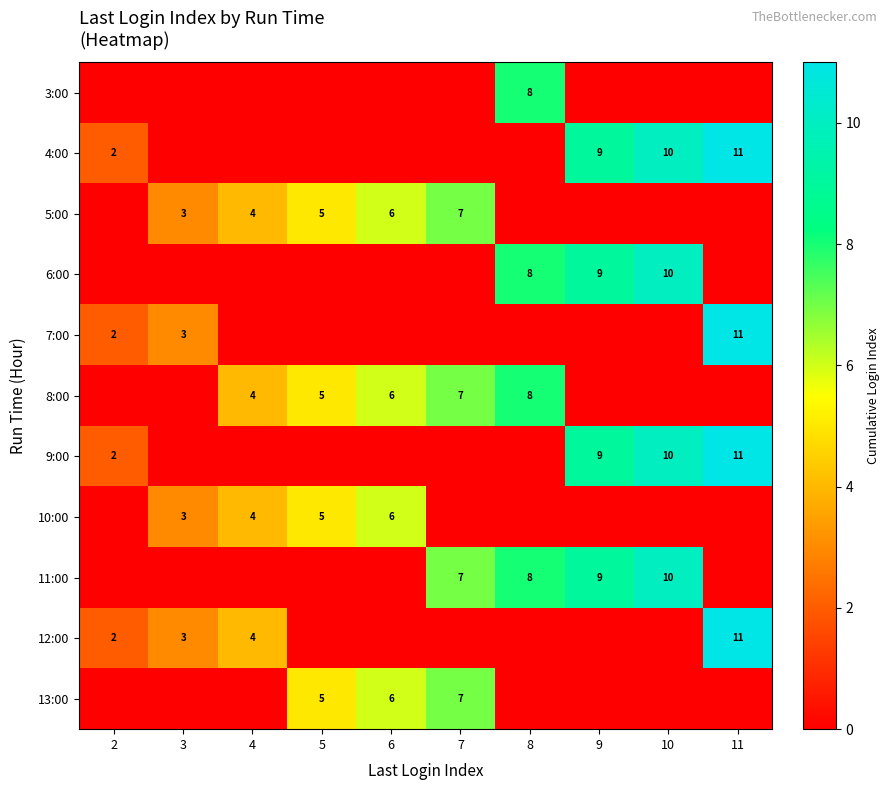

The 10:00 series shows 9 at 5. True or false?

False